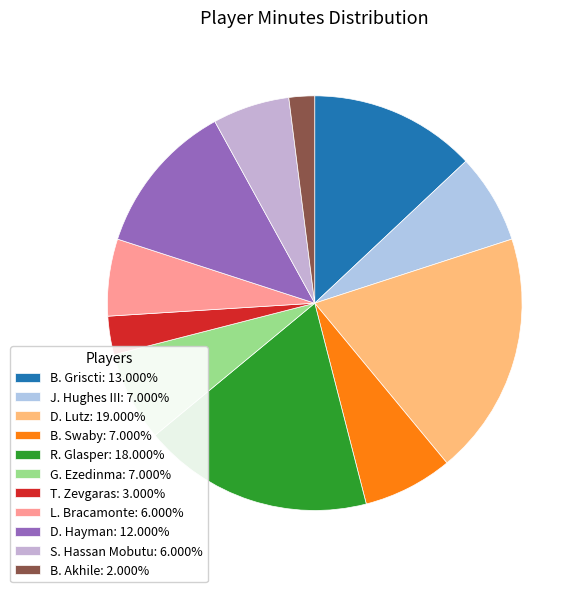

Is there any slice that represents more than half of the pie?

No